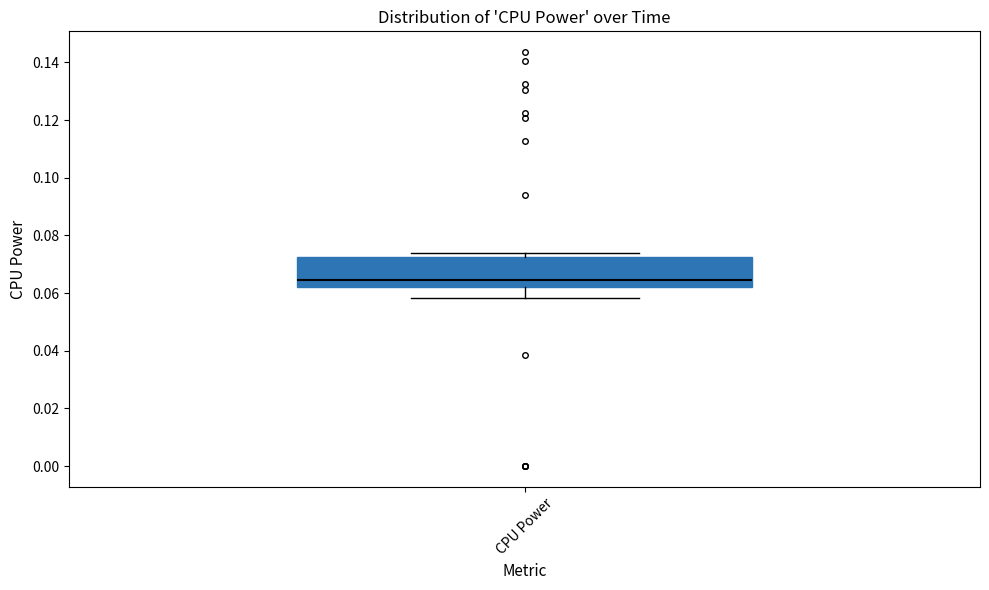

Transcribe this box plot: give where the median line is, the range the box spans, and where the two whiskers end, as read against the y-axis. The values are not printed on the chart, so give them approximately, as read against the axis.

median 0.064, box 0.062 to 0.072, whiskers 0.058 to 0.074